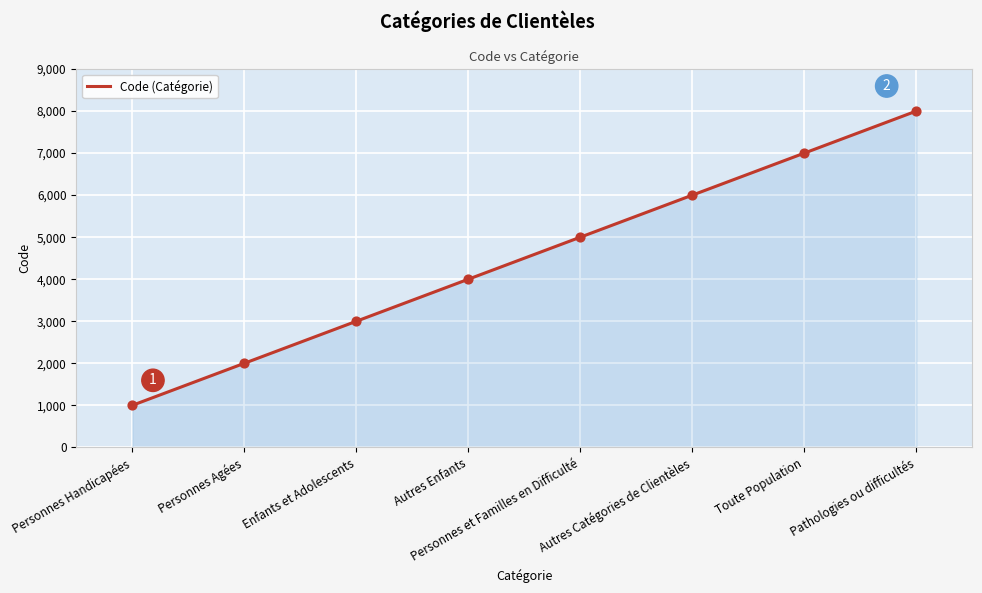

Between Autres Enfants and Personnes Handicapées, which is larger?

Autres Enfants